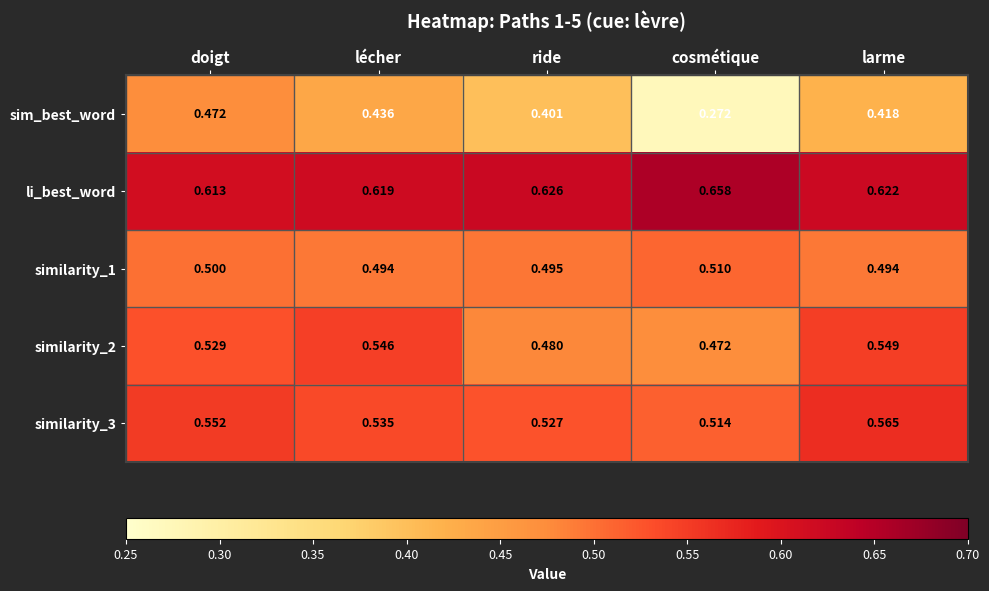

At which category does the chart reach its minimum across all series?

cosmétique